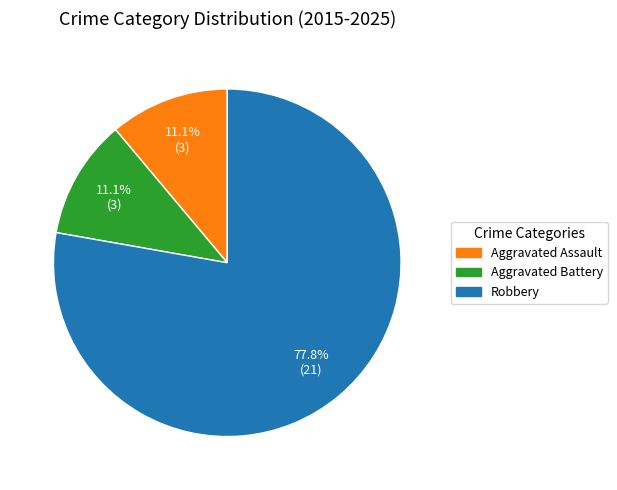

How many segments does this pie chart have?

3